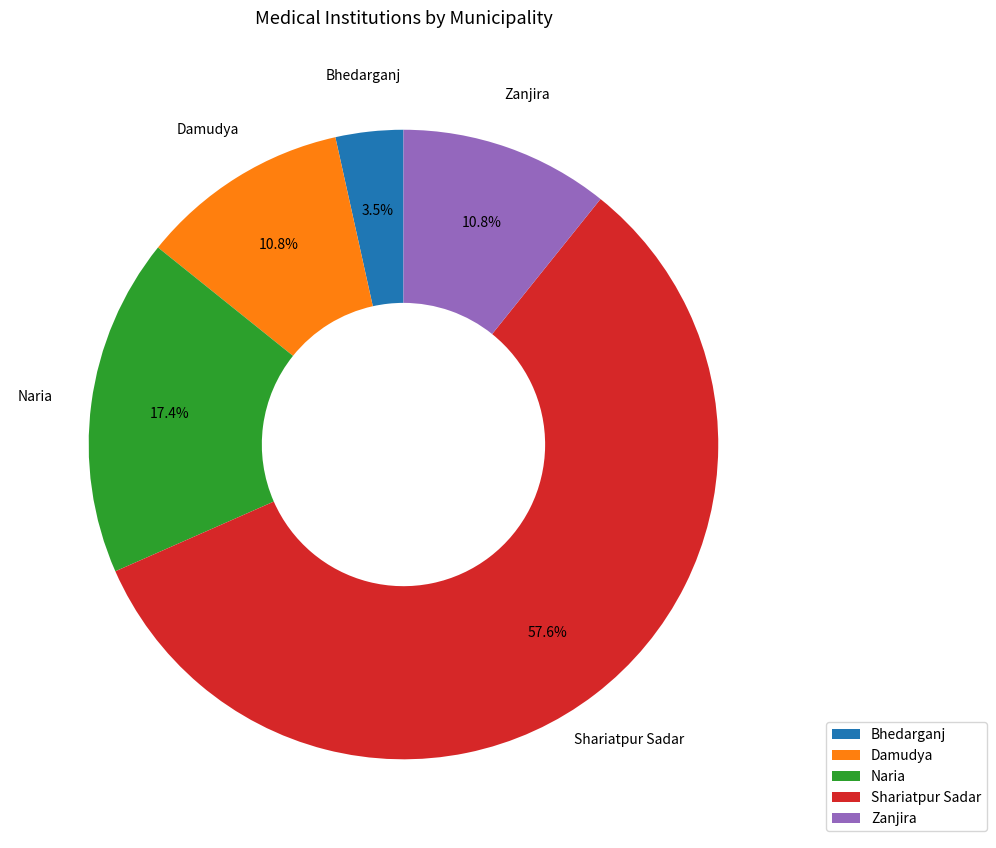

Count the number of slices in the pie.

5